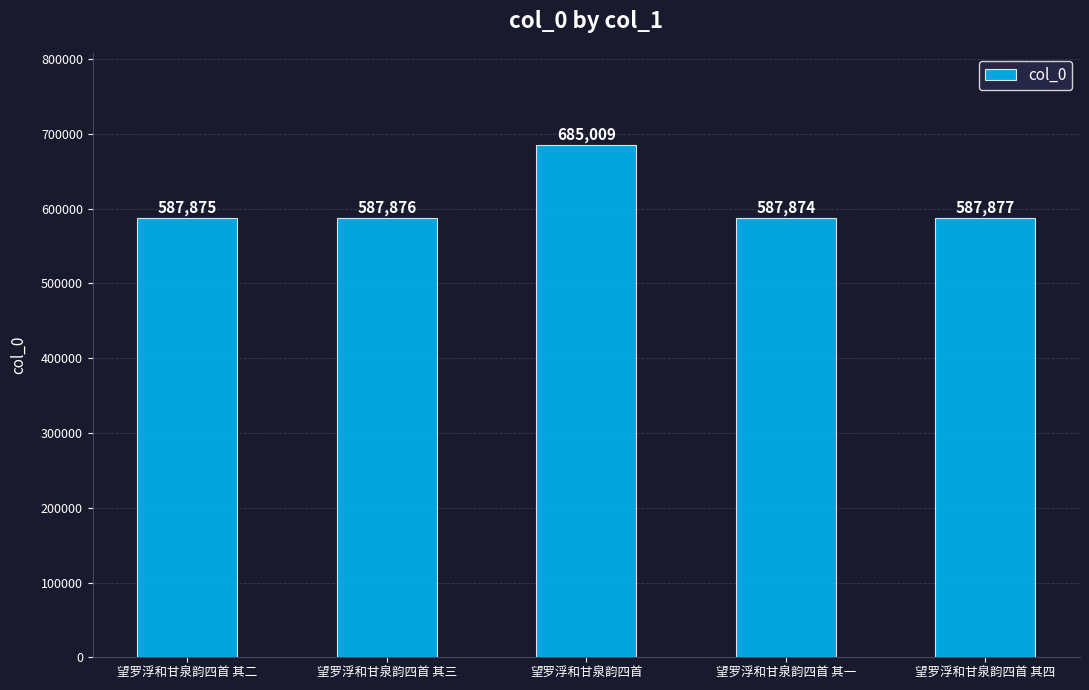

Are the bars grouped side by side (vs. stacked)?

No